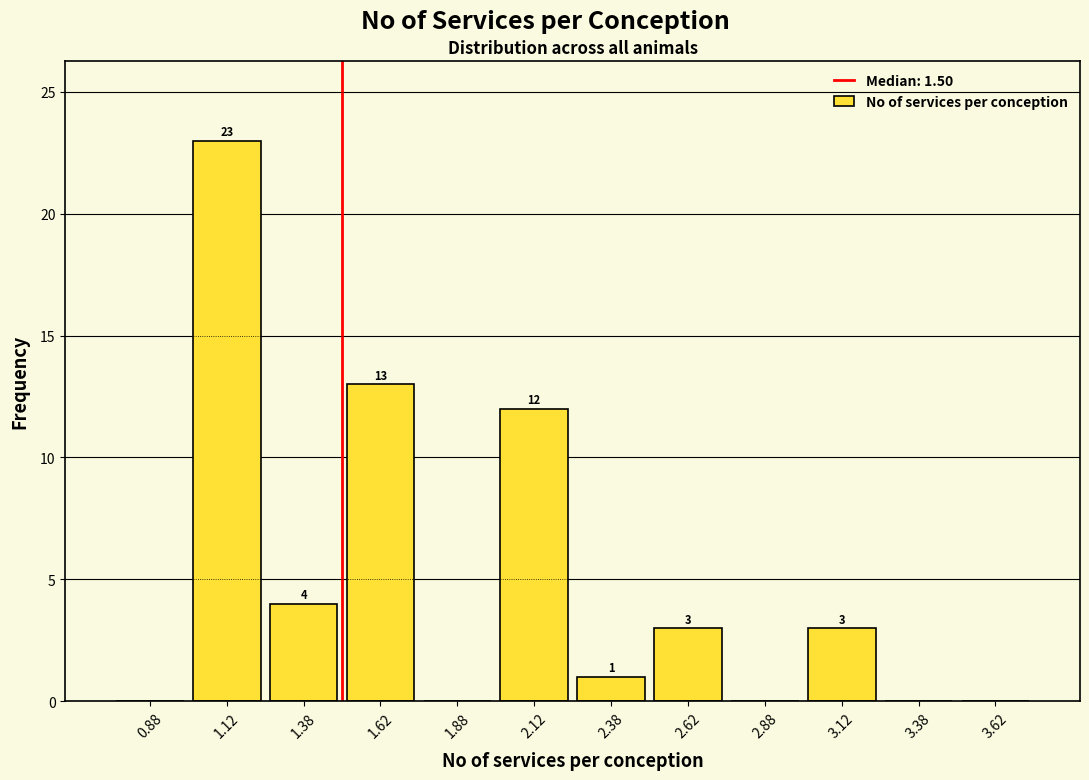

Which range on the x-axis has the tallest bar?

1.00 to 1.25